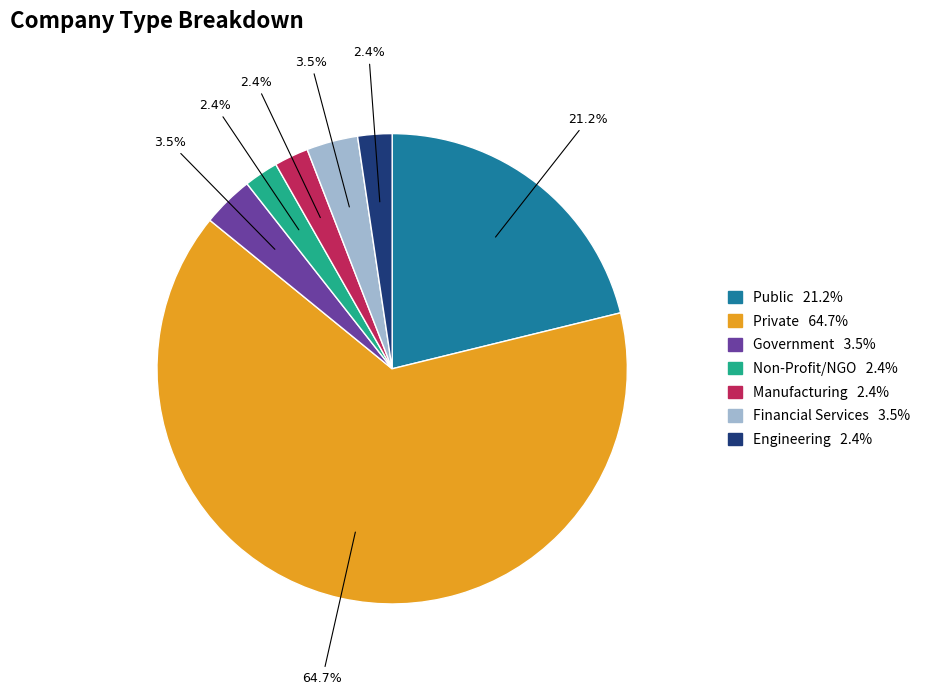

What percentage is NOT represented by Financial Services?

96.5%